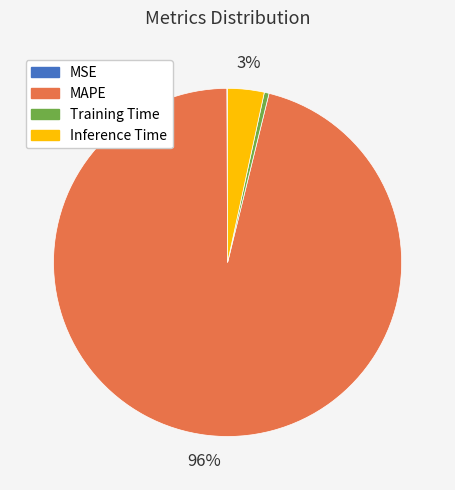

To the nearest percent, what portion does Inference Time represent?

3%